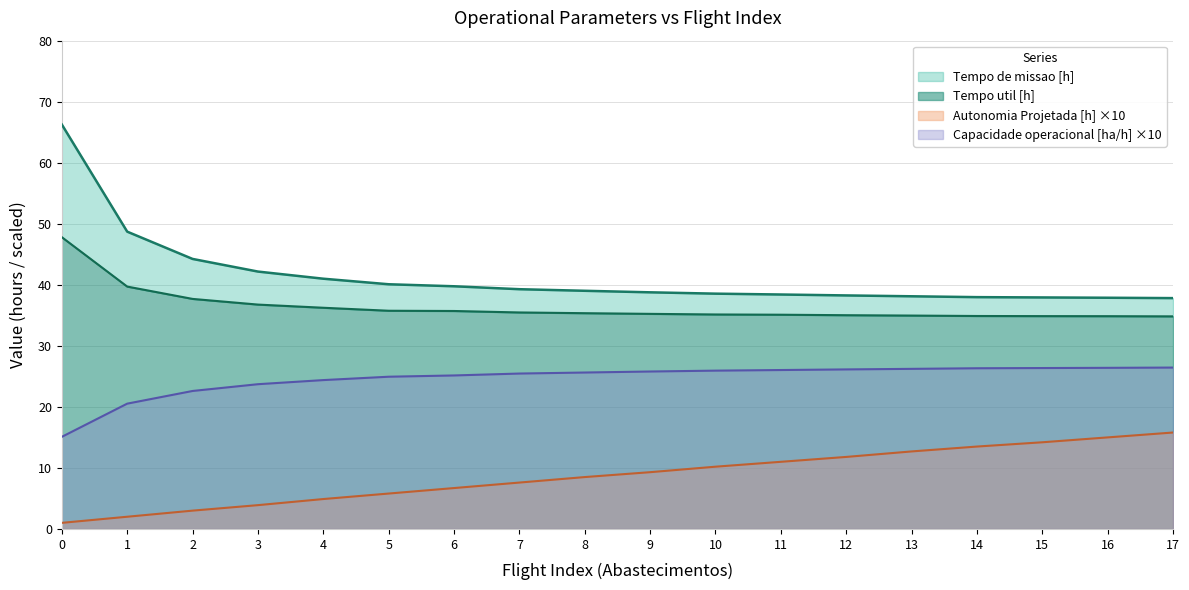

Reading left to right, transcribe all the data shown in this chart.

Capacidade operacional [ha/h]: 0=15.1	1=20.5	2=22.6	3=23.7	4=24.4	5=24.9	6=25.1	7=25.5	8=25.6	9=25.8	10=25.9	11=26.0	12=26.1	13=26.2	14=26.3	15=26.4	16=26.4	17=26.4
Autonomia Projetada [h]: 0=1.0	1=2.0	2=3.0	3=3.9	4=4.9	5=5.8	6=6.7	7=7.6	8=8.5	9=9.3	10=10.2	11=11.0	12=11.8	13=12.7	14=13.5	15=14.2	16=15.0	17=15.8
Tempo util [h]: 0=47.8	1=39.7	2=37.7	3=36.8	4=36.2	5=35.8	6=35.7	7=35.5	8=35.4	9=35.2	10=35.1	11=35.1	12=35.0	13=35.0	14=34.9	15=34.9	16=34.9	17=34.8
Tempo de missao [h]: 0=66.3	1=48.7	2=44.2	3=42.2	4=41.0	5=40.1	6=39.8	7=39.3	8=39.0	9=38.8	10=38.5	11=38.4	12=38.3	13=38.1	14=38.0	15=37.9	16=37.9	17=37.8